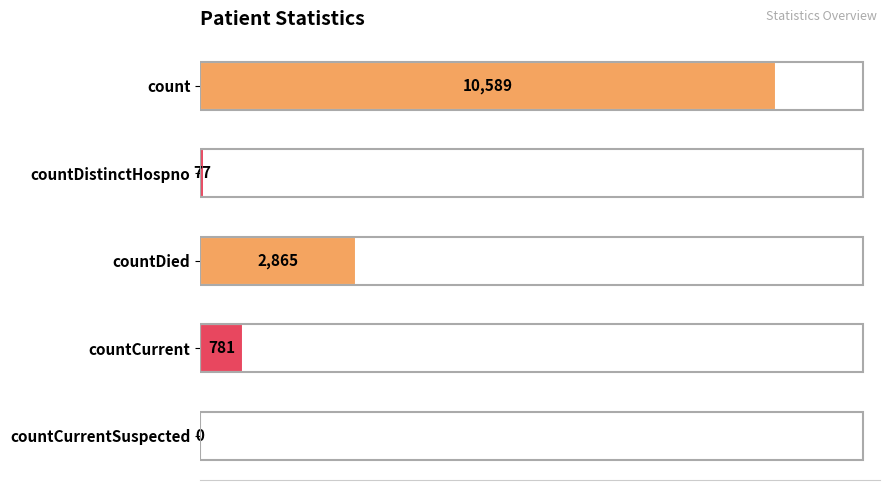

What is the ratio of the value at count to the value at countCurrent?

13.6